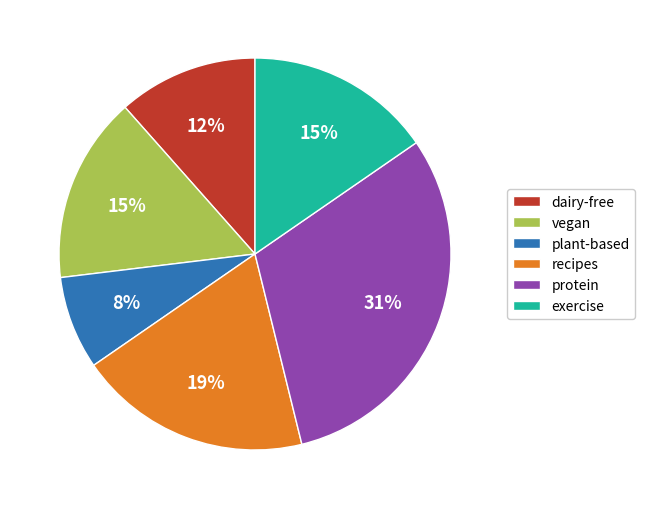

Combined, do recipes and dairy-free account for over 50%?

No